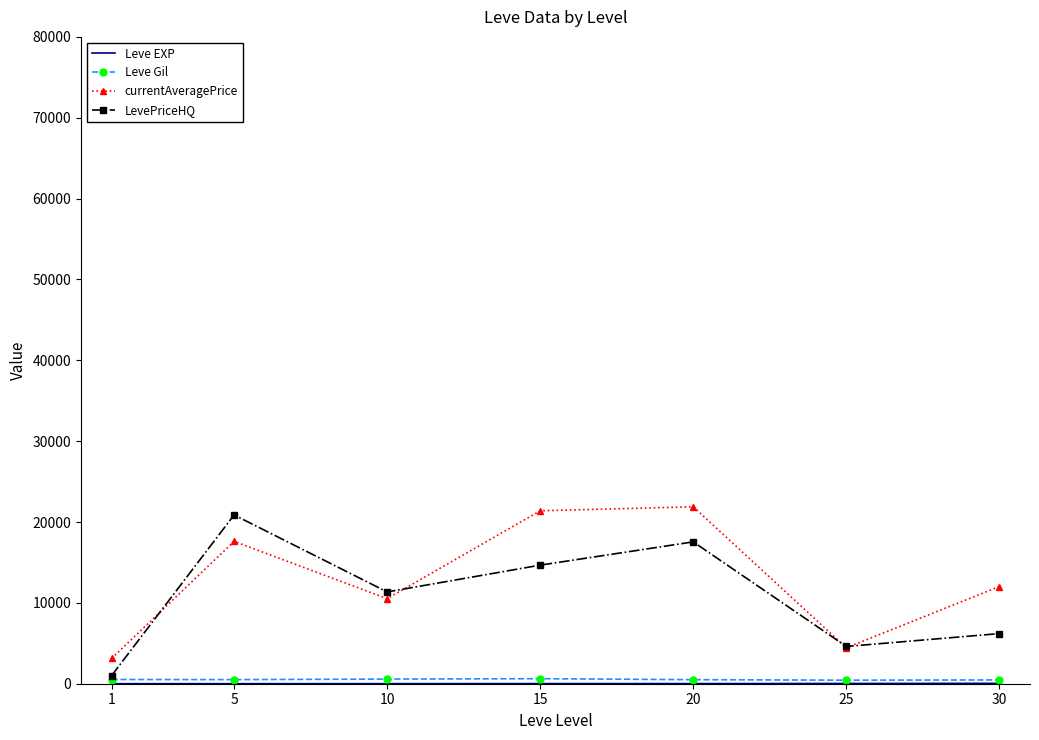

What is the maximum value for LevePriceHQ?

20874.2